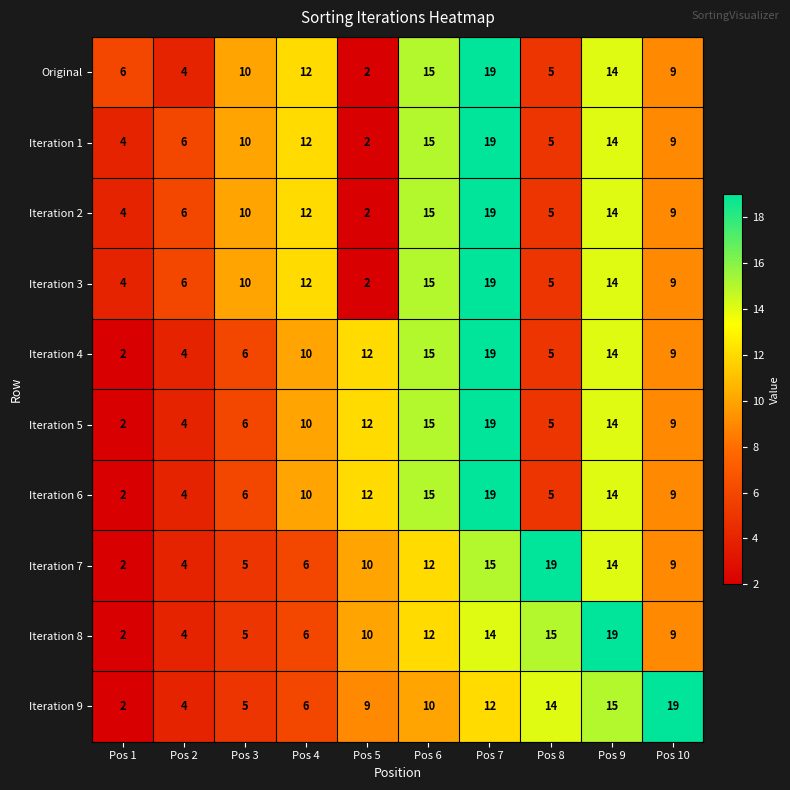

Is the value of Iteration 3 at Pos 6 greater than the value of Iteration 5 at Pos 7?

No